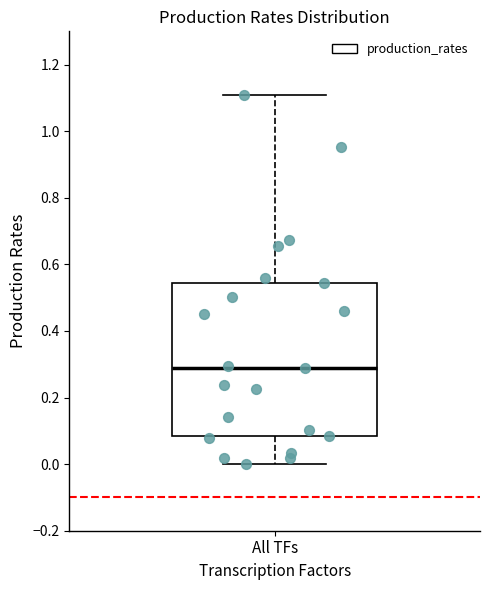

Read this box plot against the y-axis: the position of the median line, the range covered by the box, and the ends of both whiskers. The values are not printed on the chart, so give them approximately, as read against the axis.

median 0.28, box 0.08 to 0.54, whiskers 0.00 to 1.10